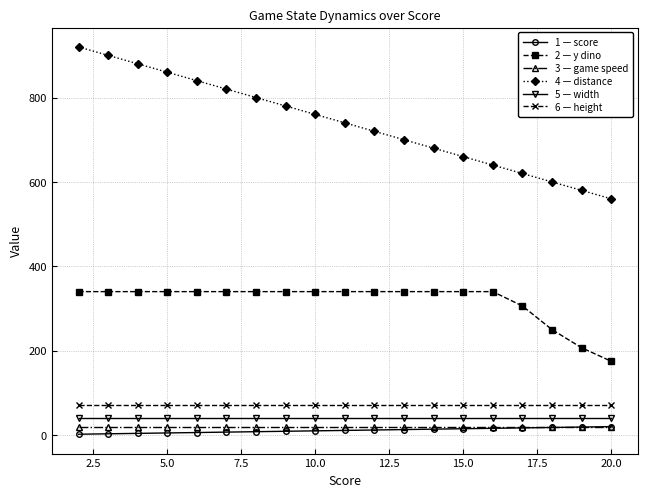

True or false: 5 — width and 6 — height cross at least once.

False